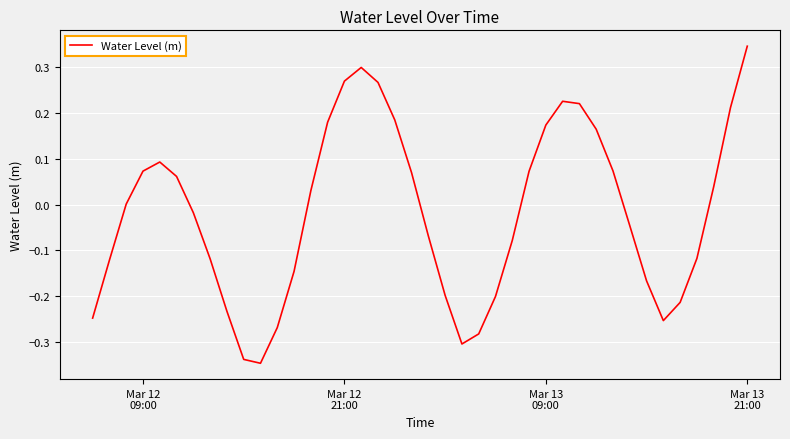

How many lines are shown in the chart?

1